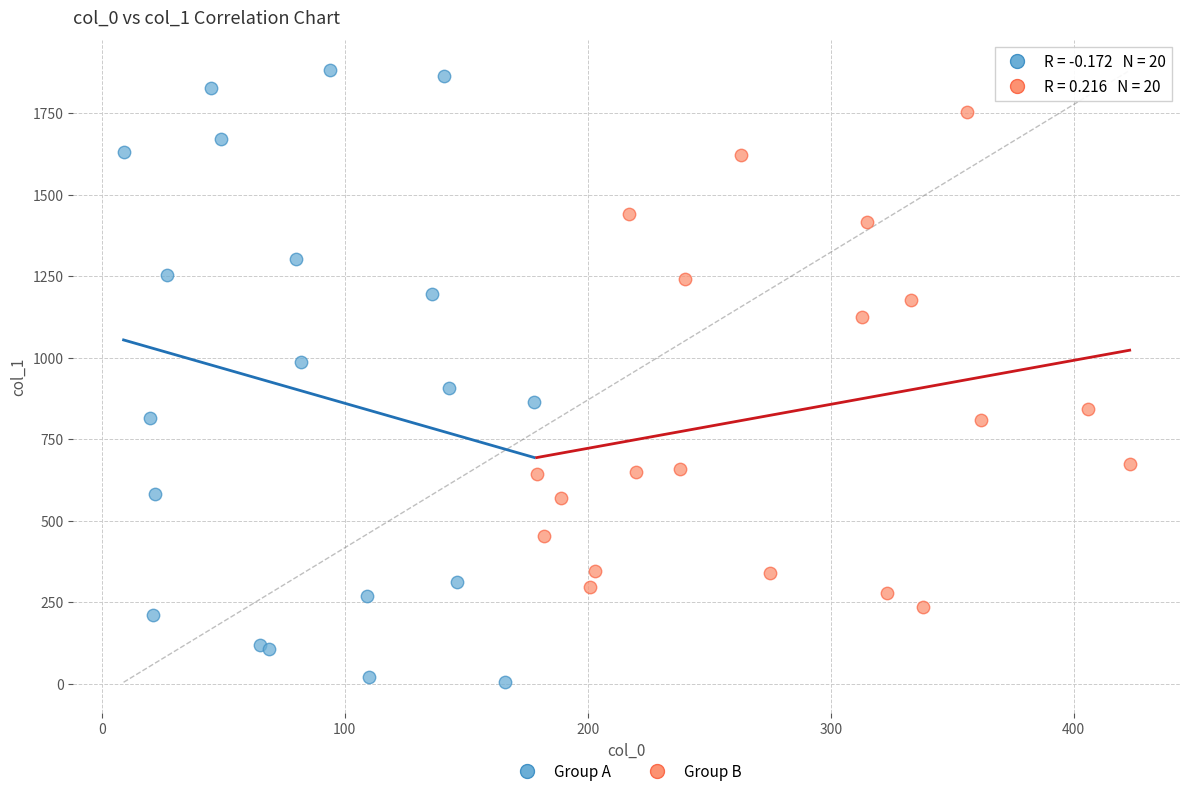

Which series reaches the minimum Y coordinate?

Group A